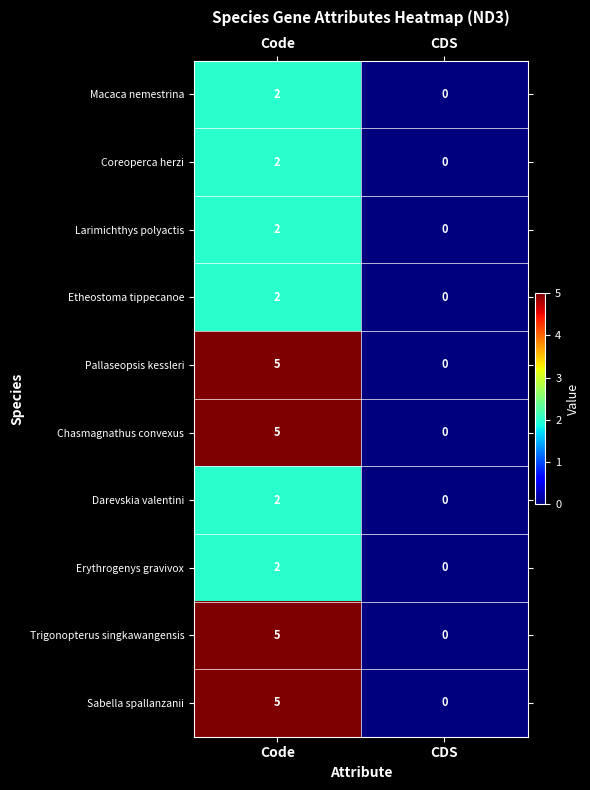

Reading right to left, extract all data points from this chart.

Macaca nemestrina: 0	2
Coreoperca herzi: 0	2
Larimichthys polyactis: 0	2
Etheostoma tippecanoe: 0	2
Pallaseopsis kessleri: 0	5
Chasmagnathus convexus: 0	5
Darevskia valentini: 0	2
Erythrogenys gravivox: 0	2
Trigonopterus singkawangensis: 0	5
Sabella spallanzanii: 0	5